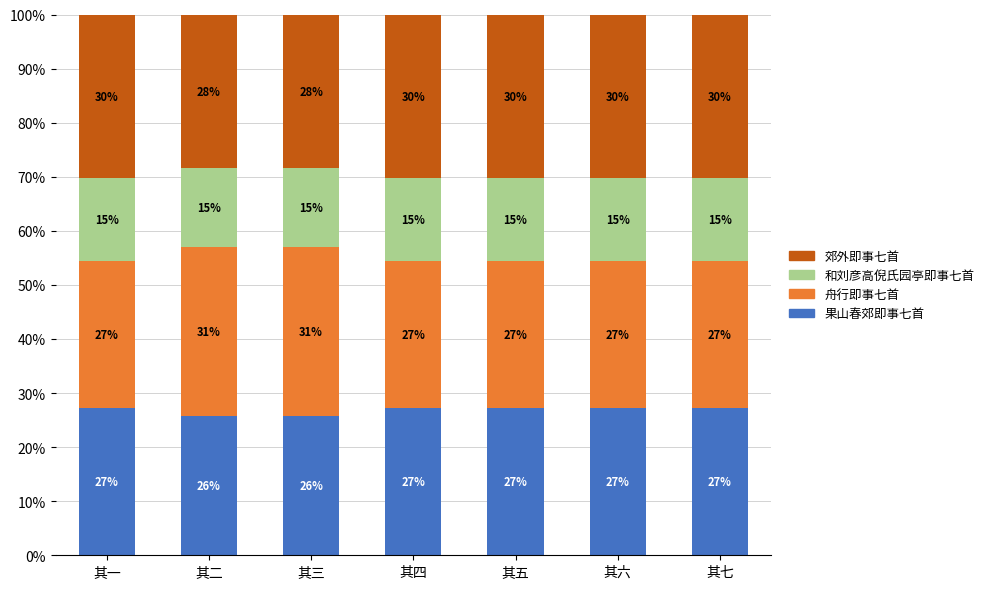

Are the bars grouped side by side (vs. stacked)?

No